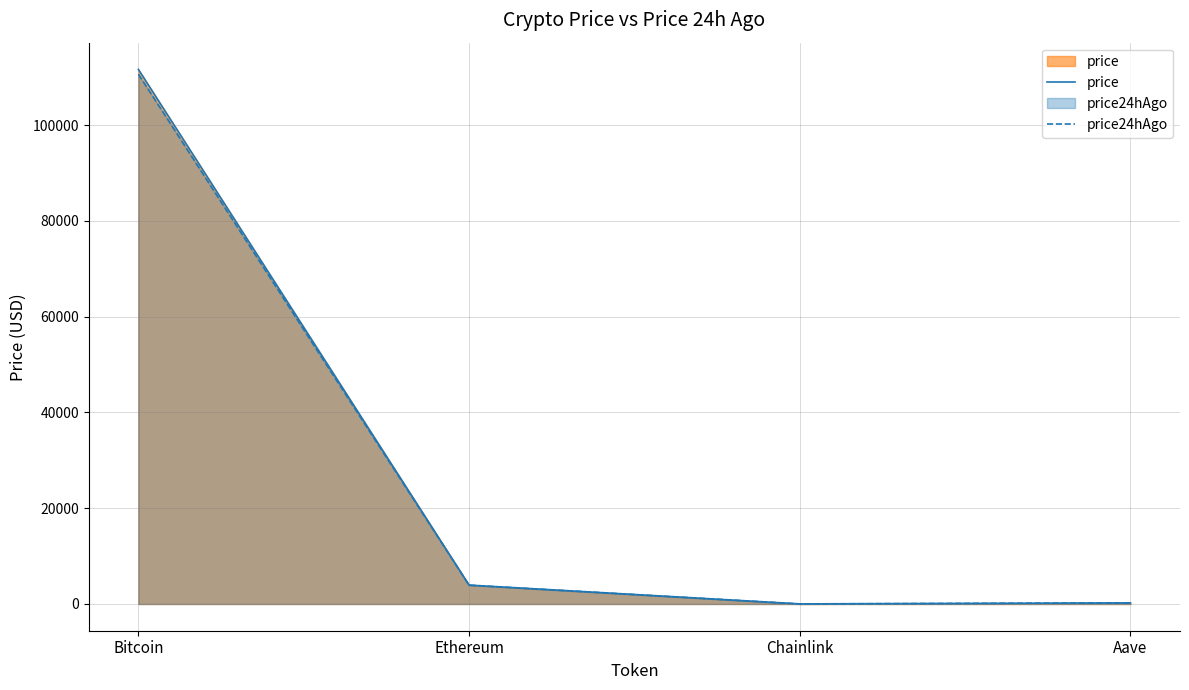

What is the minimum value shown in the chart?

17.7